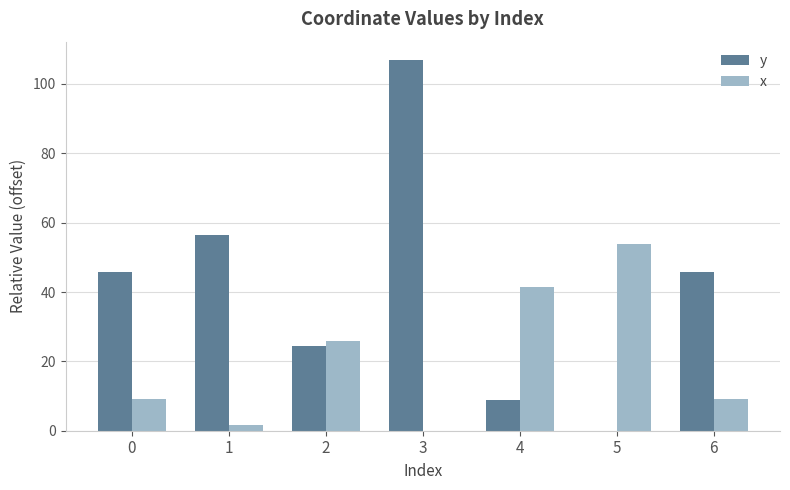

Which series changed the most between 3 and 6?

y